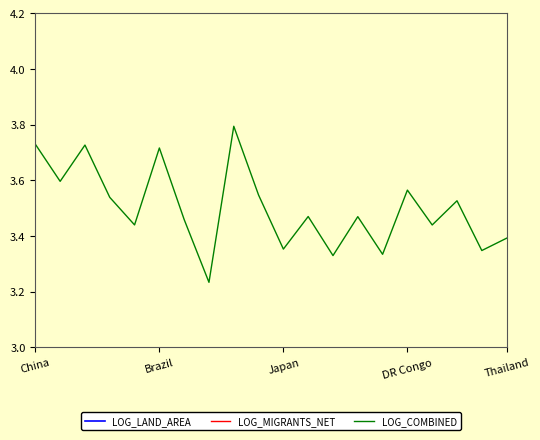

At how many categories does at least one series exceed 1?

20